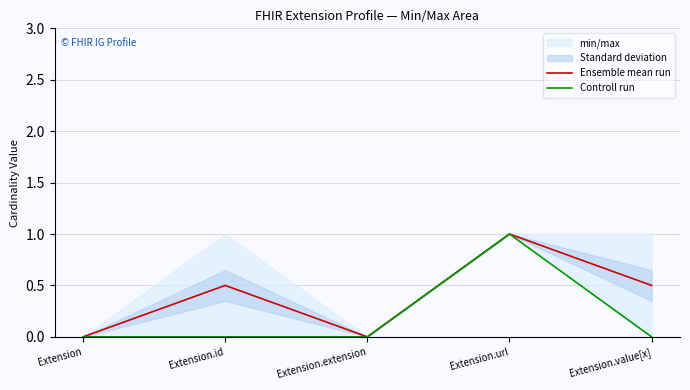

Is it true that Controll run equals 0.0 at Extension.value[x]?

True